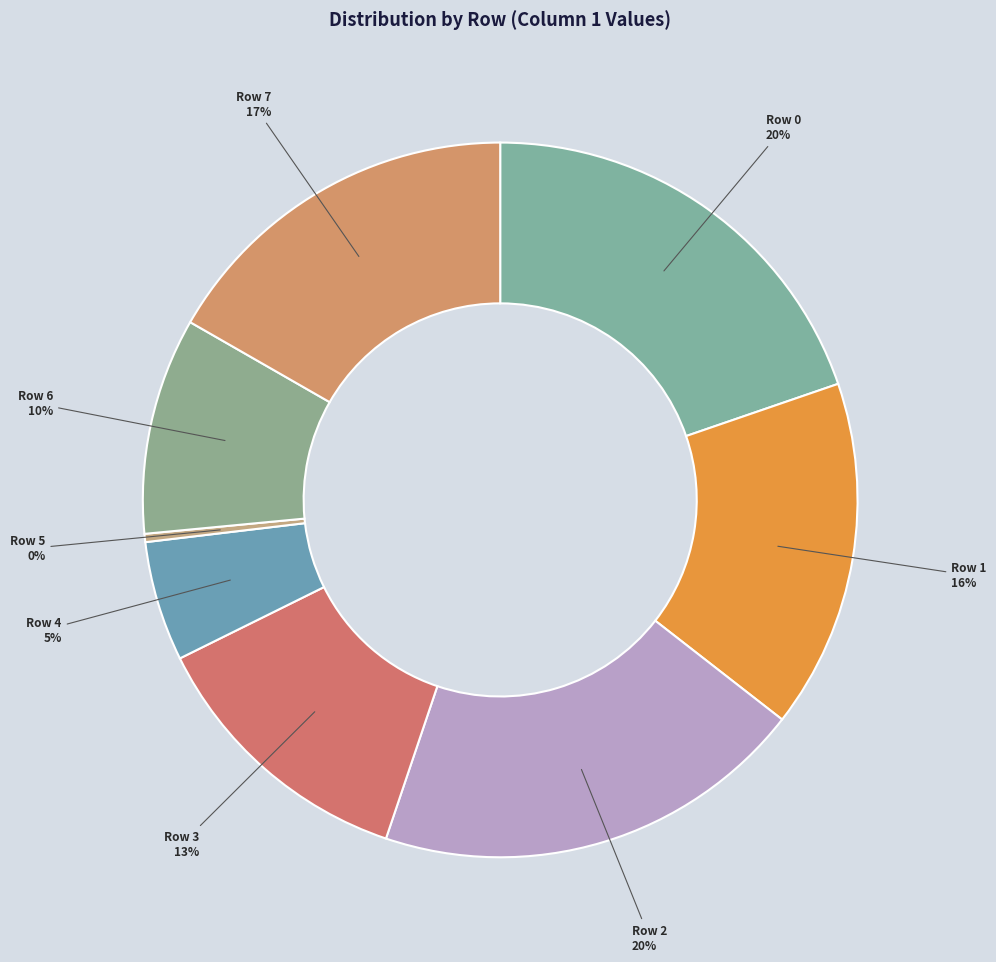

Combined, do Row 7 and Row 5 account for over 50%?

No